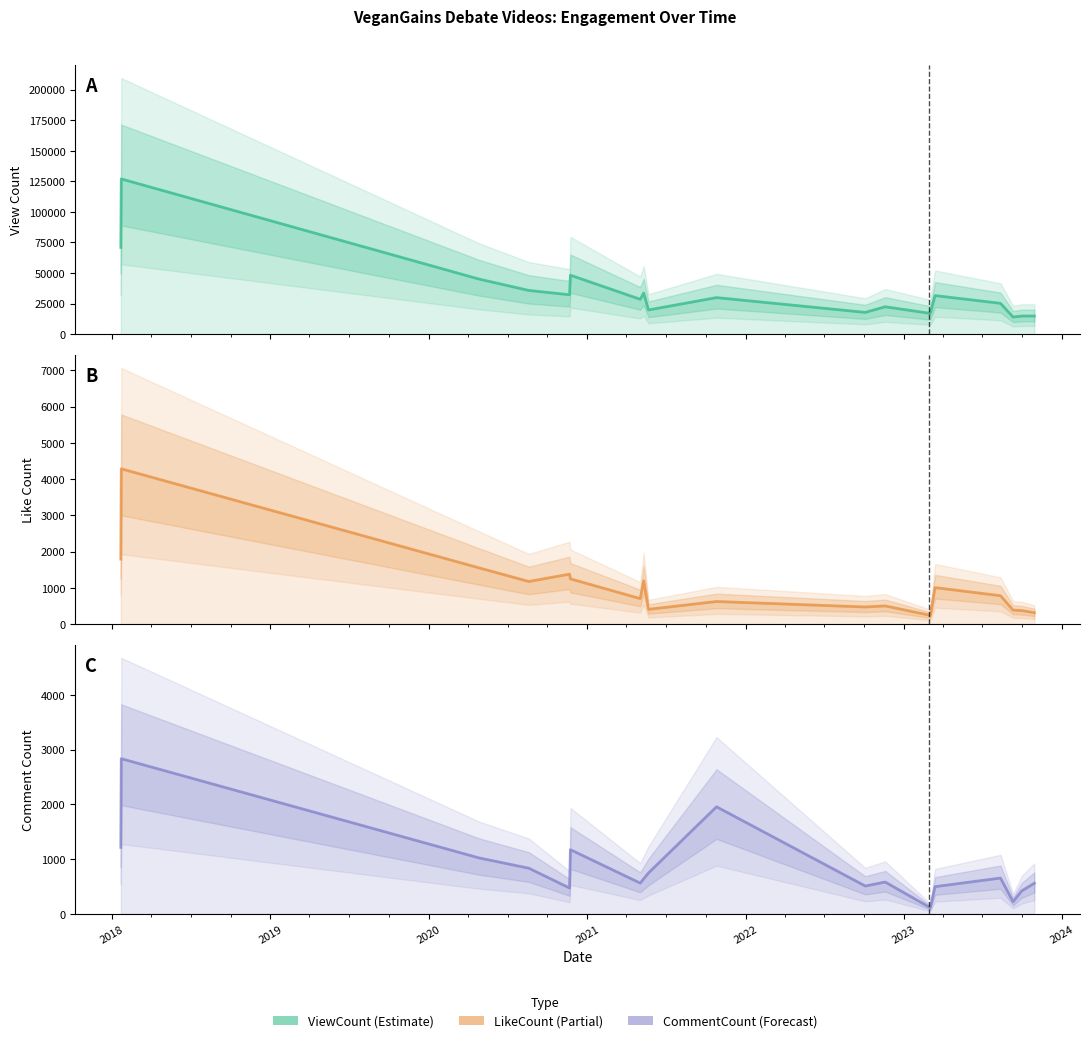

Which category has the highest value across all series?

2018